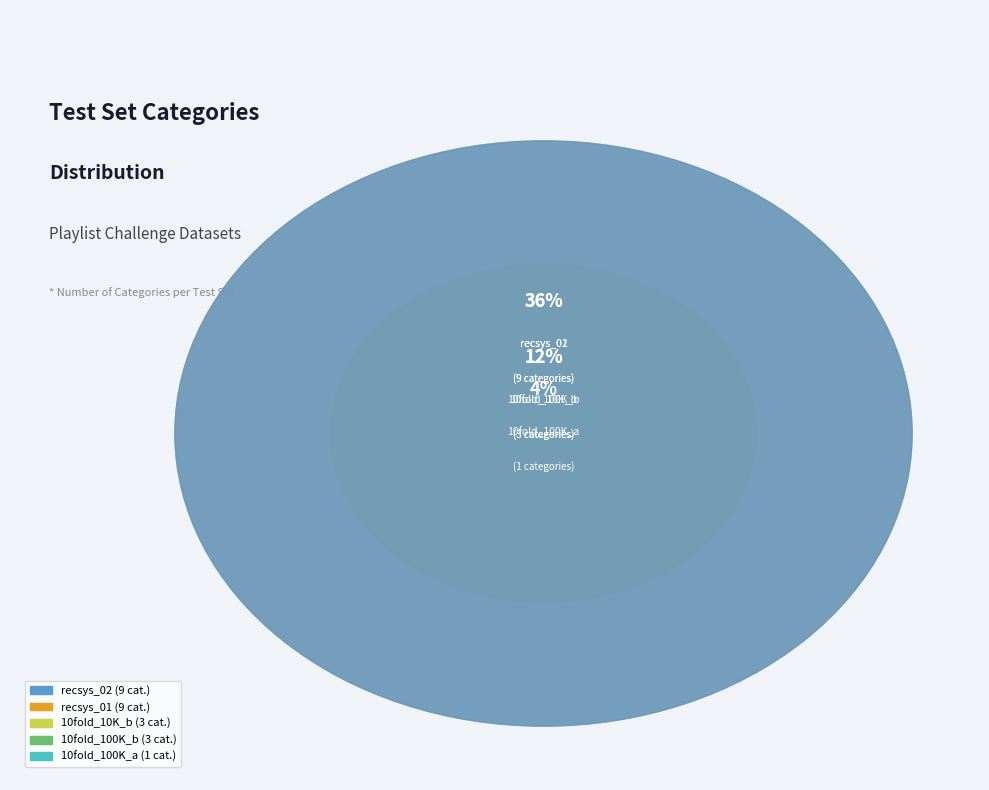

What is the change in value from 10fold_100K_a to recsys_02?

+8